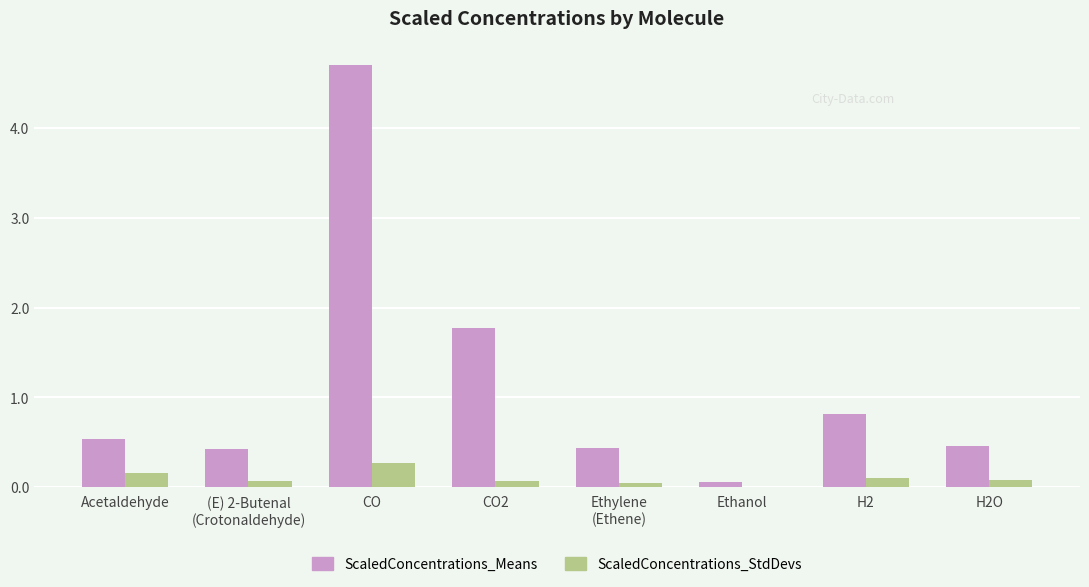

Between Acetaldehyde and CO2, which series saw the biggest shift?

ScaledConcentrations_Means